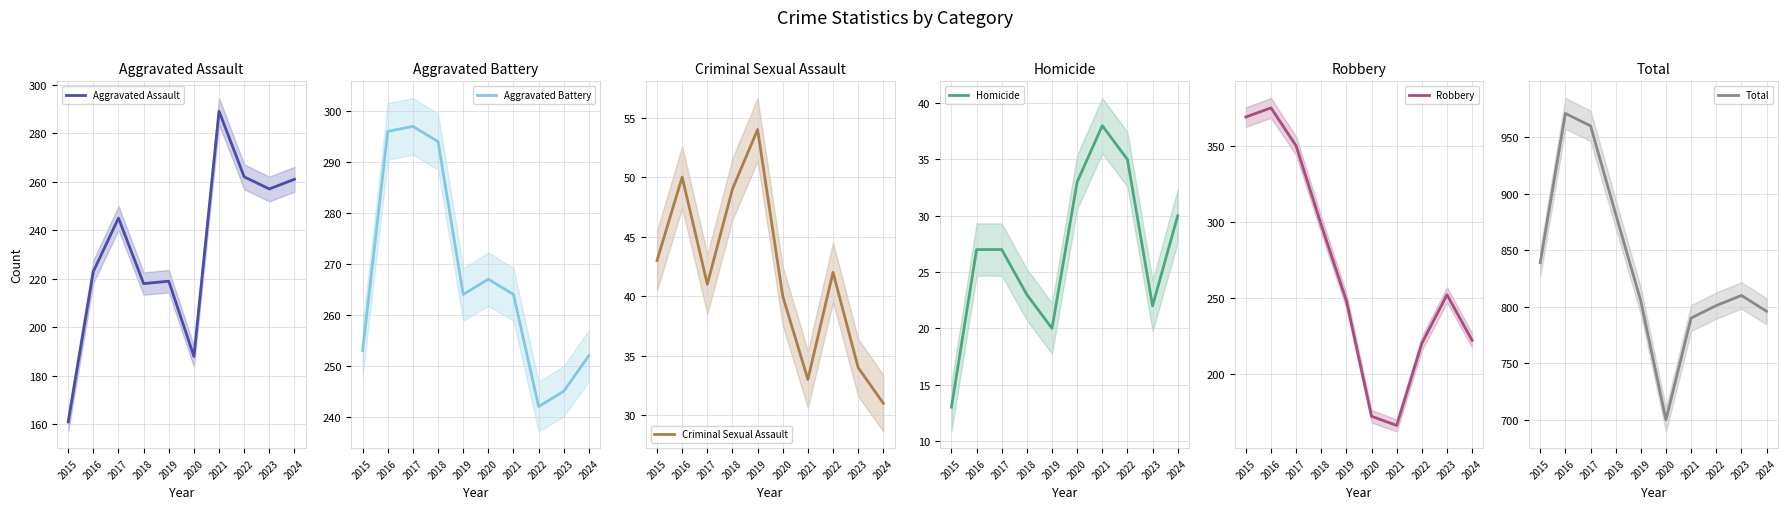

True or false: Robbery has a value of 298 at 2018.

True